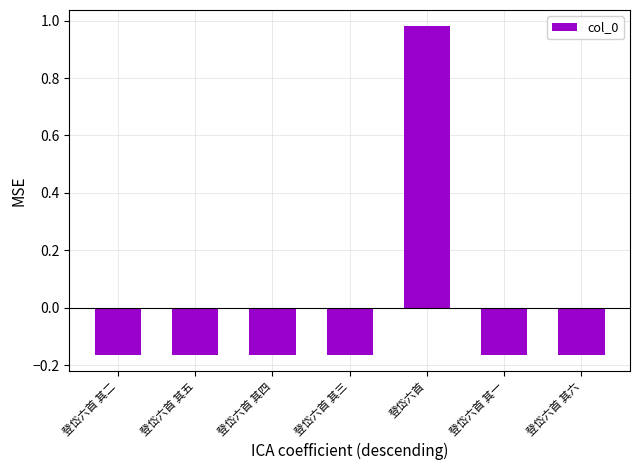

Which category has the highest value across all series?

登岱六首